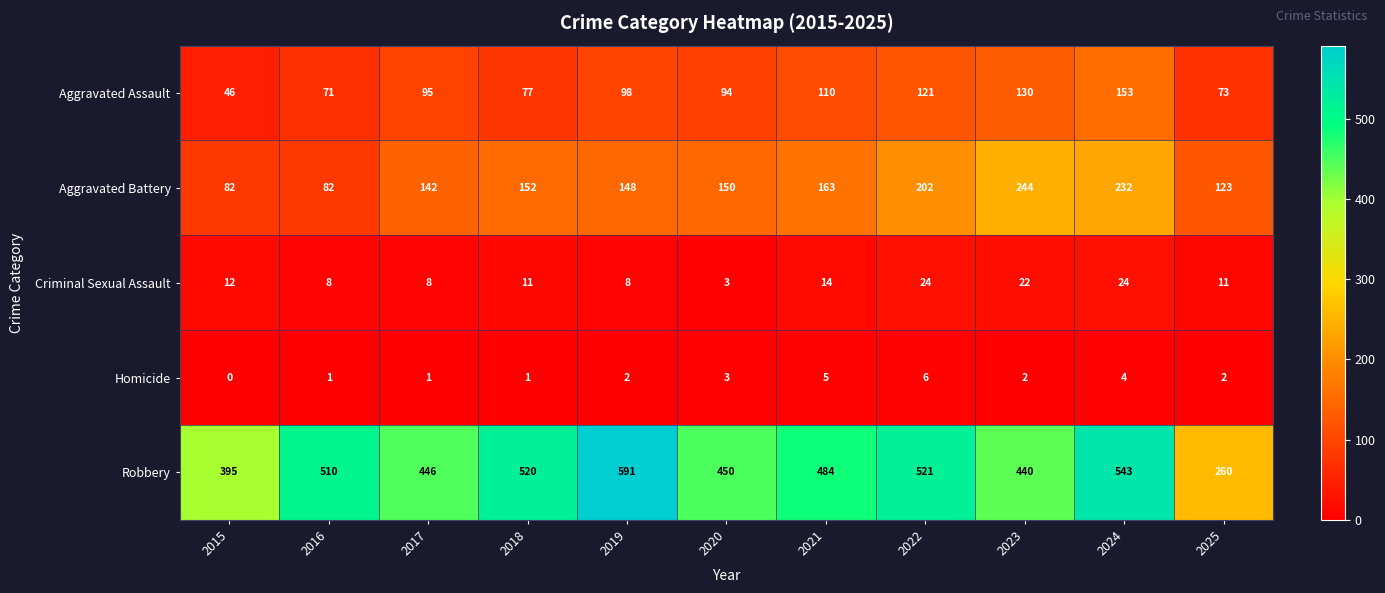

How many distinct data groups are displayed?

5